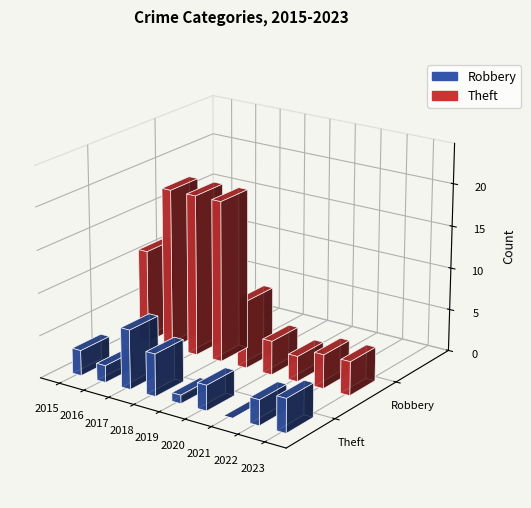

Reading left to right, extract all data points from this chart.

Robbery: 3	2	7	5	1	3	0	3	4
Theft: 11	19	19	19	8	4	3	4	4